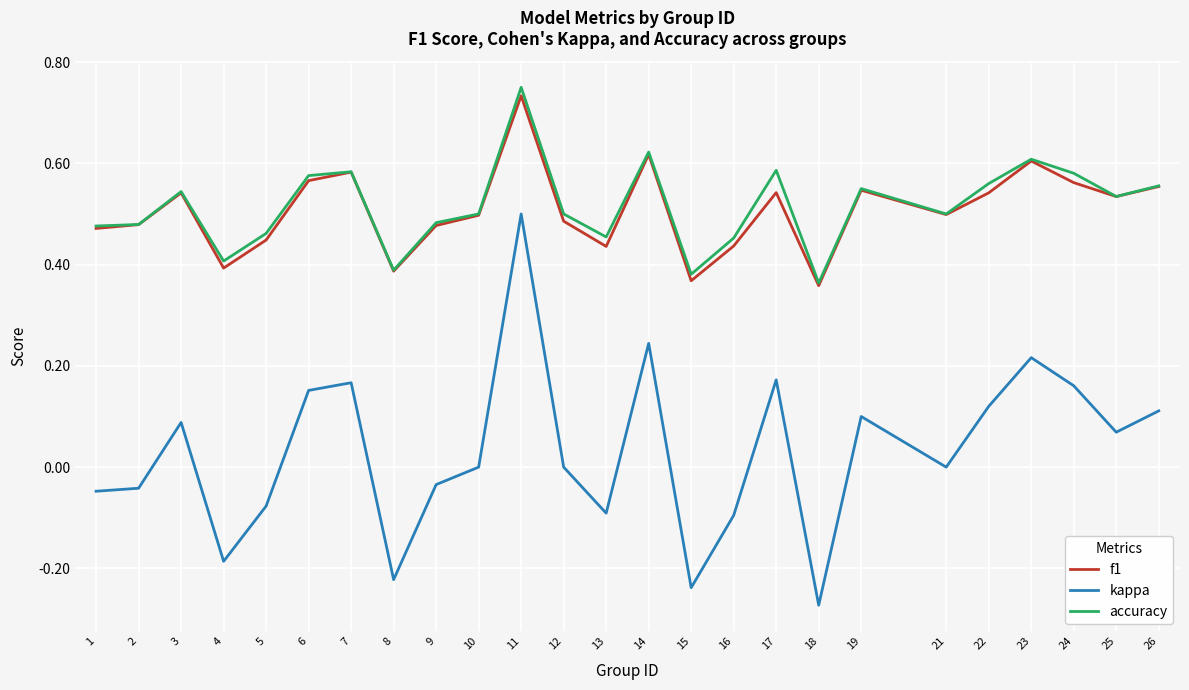

The value of f1 at 22 is 0.5. True or false?

True